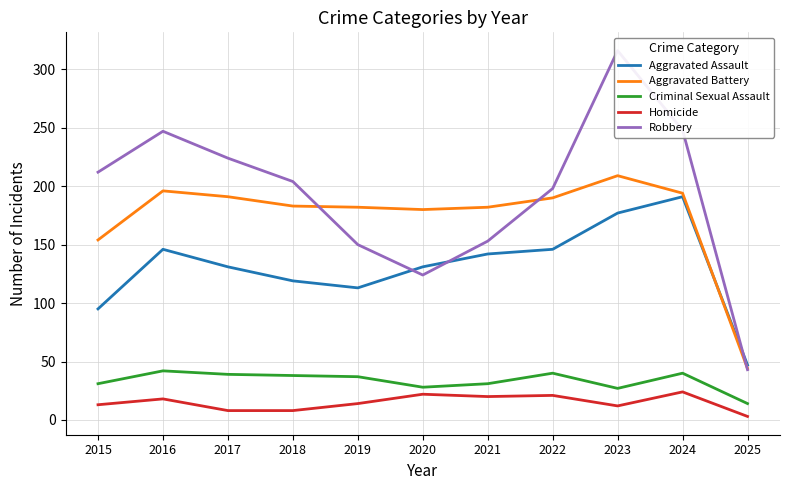

The Aggravated Battery series shows 55 at 2017. True or false?

False